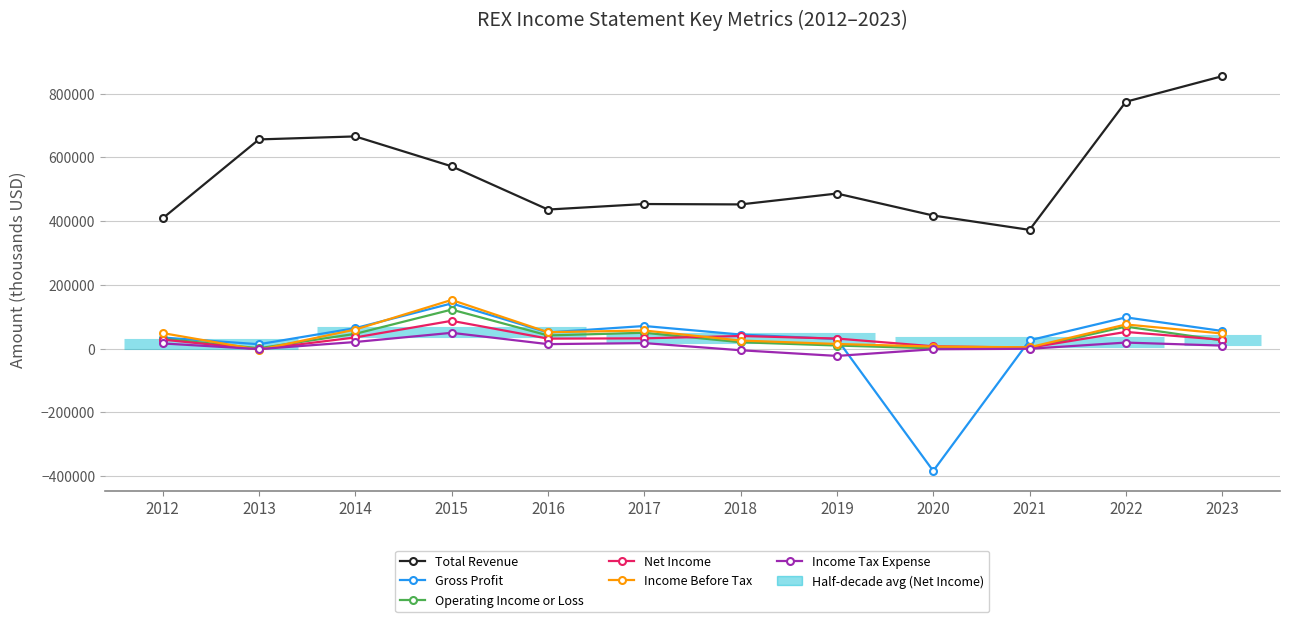

At 2016, list the series in order from smallest to largest.

Income Tax Expense, Net Income, Operating Income or Loss, Gross Profit, Income Before Tax, Total Revenue